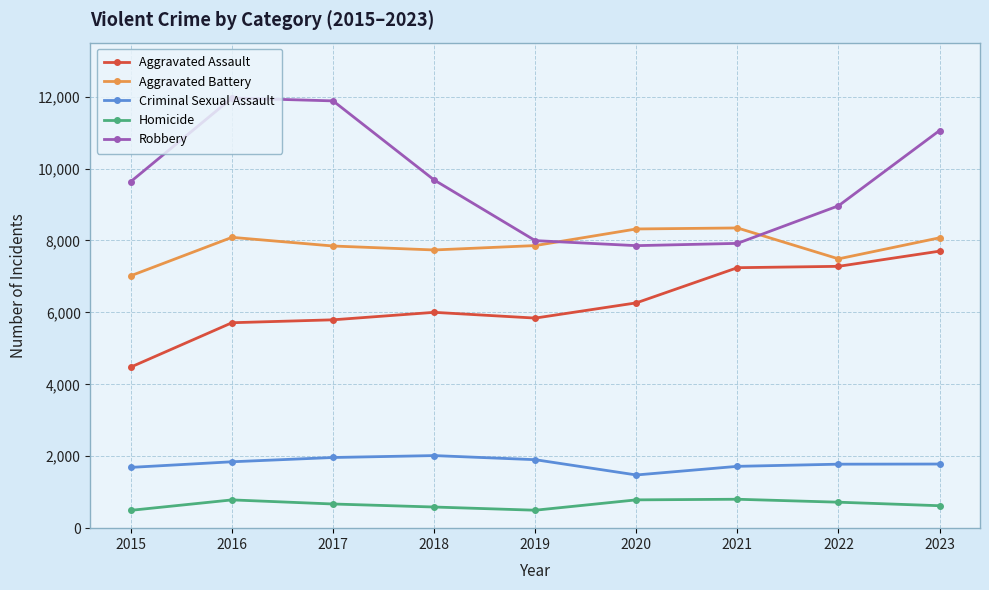

How many distinct data groups are displayed?

5